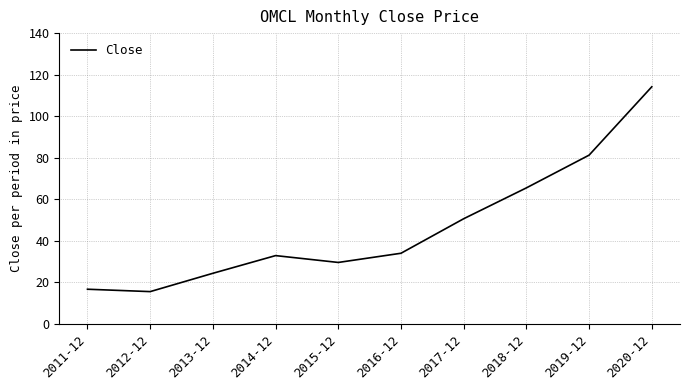

Rank the categories by value from highest to lowest.

2020-12, 2019-12, 2018-12, 2017-12, 2016-12, 2014-12, 2015-12, 2013-12, 2011-12, 2012-12